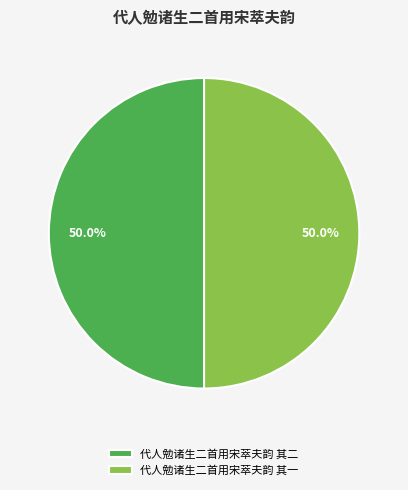

What portion of the pie excludes 代人勉诸生二首用宋萃夫韵 其一?

50.0%